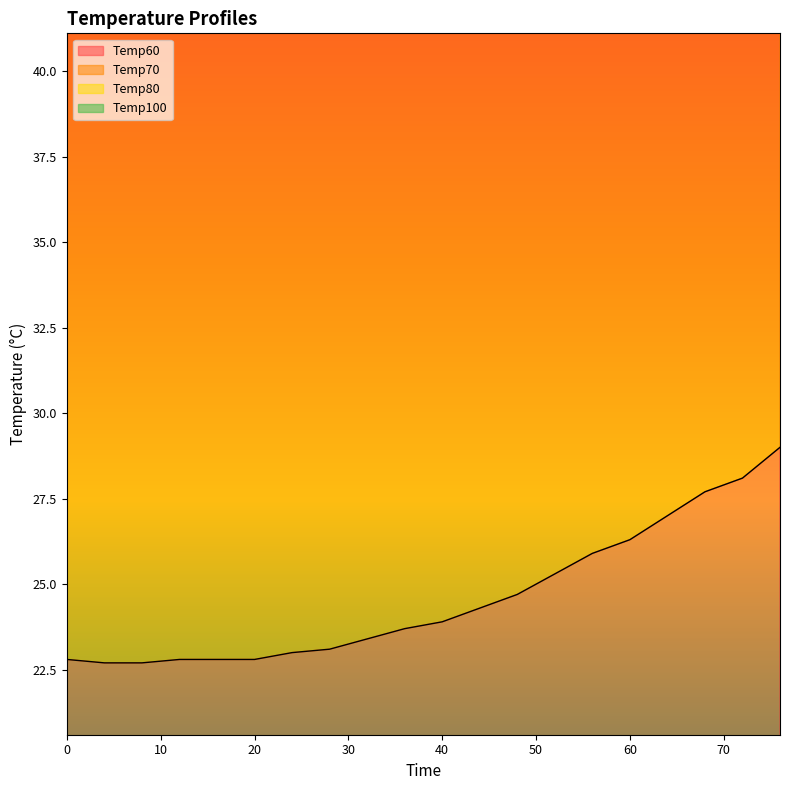

Reading left to right, extract all data points from this chart.

Temp60: 22.8	22.7	22.7	22.8	22.8	22.8	23.0	23.1	23.4	23.7	23.9	24.3	24.7	25.3	25.9	26.3	27.0	27.7	28.1	29.0
Temp70: 46.8	47.0	47.1	47.2	47.2	47.4	47.9	48.4	49.0	49.7	50.3	51.0	52.0	53.8	54.9	56.0	58.0	59.9	60.7	62.9
Temp80: 68.4	68.9	69.3	69.8	70.0	70.7	72.0	73.0	74.1	75.7	77.1	78.5	80.8	83.4	85.5	87.9	91.1	94.6	97.1	101.0
Temp100: 93.8	94.3	94.7	95.2	95.5	96.4	98.0	99.4	101.0	103.5	105.5	107.7	111.3	115.2	118.8	123.0	127.0	131.8	135.6	141.1